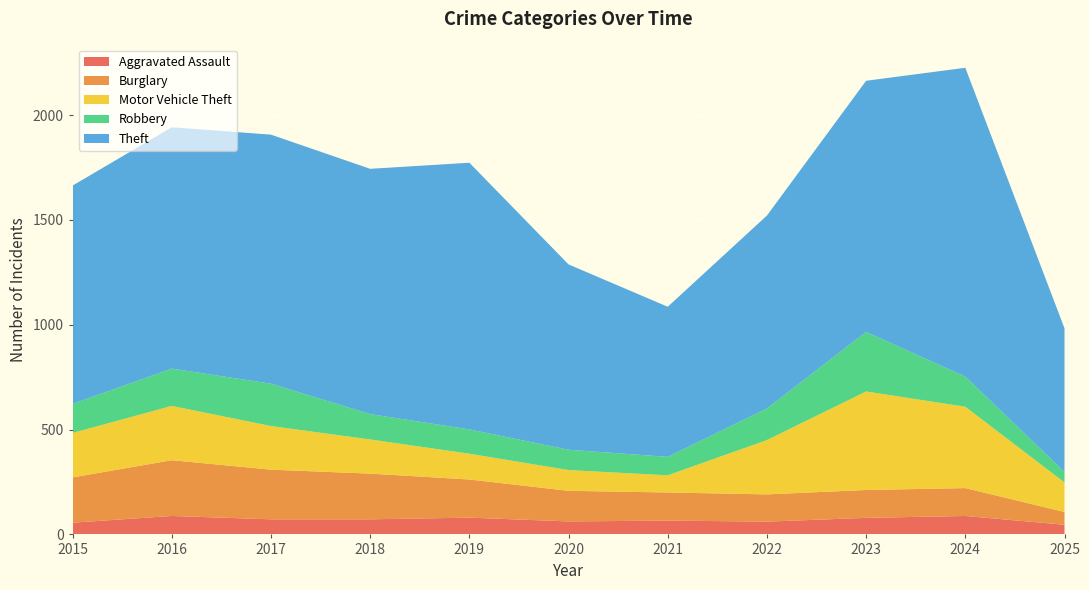

Reading left to right, what are all the values shown in this chart?

Aggravated Assault: 56	88	72	72	80	62	66	61	79	88	46
Burglary: 216	266	237	218	182	146	134	130	133	133	61
Motor Vehicle Theft: 212	259	208	163	123	99	82	259	470	388	141
Robbery: 139	178	202	121	116	97	88	151	284	144	50
Theft: 1041	1151	1188	1170	1272	884	716	920	1198	1473	685